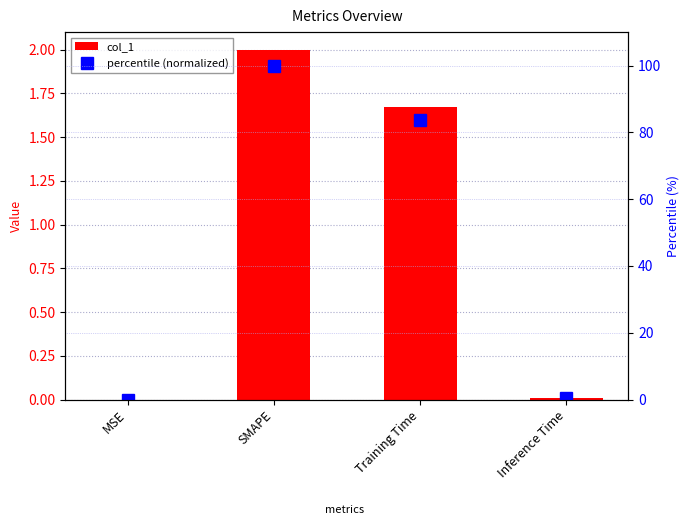

What is the value of the percentile (normalized) bar at the 4th from the left?

0.3